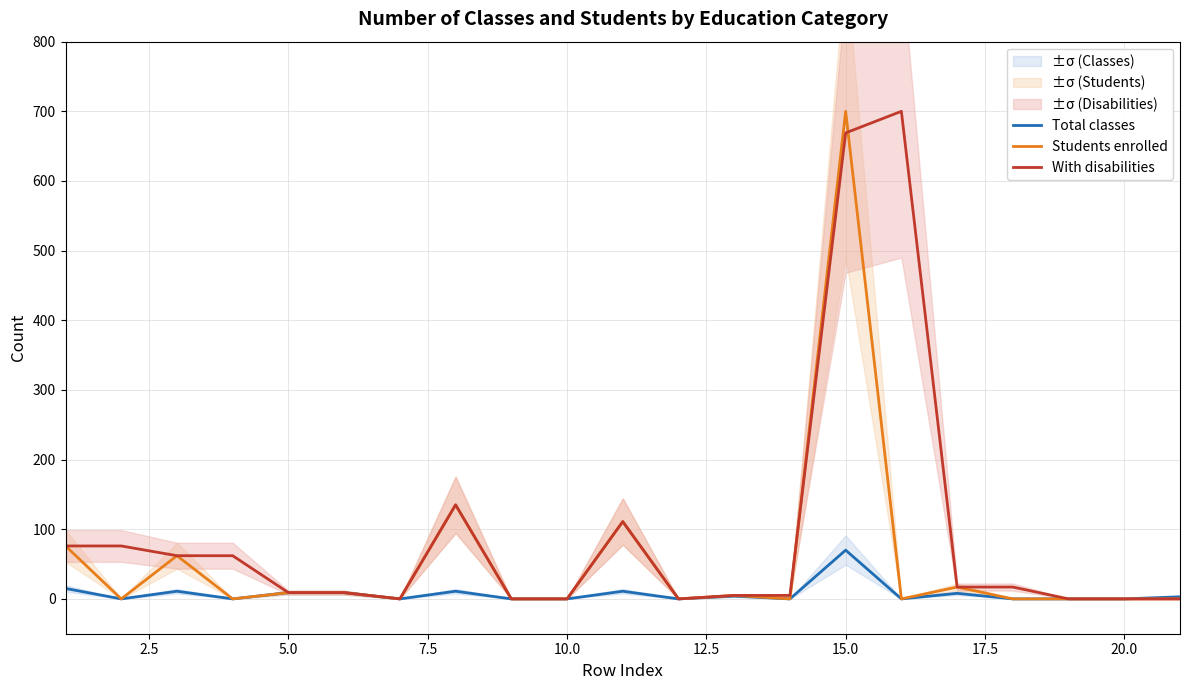

Rank the series by their maximum value, from lowest to highest.

Total classes, Students enrolled, With disabilities